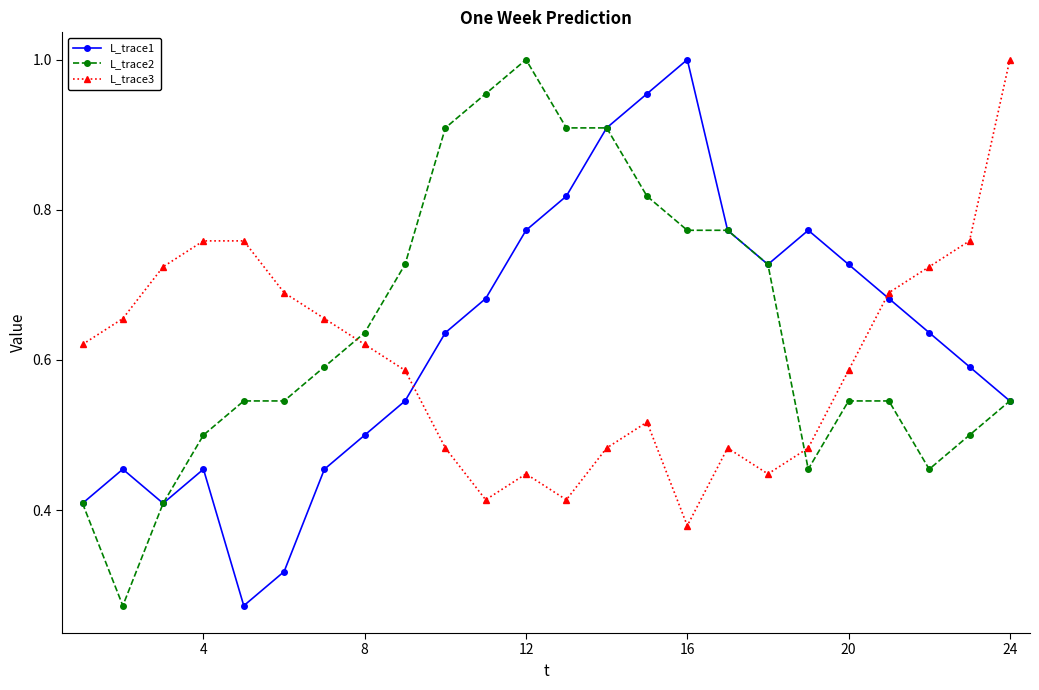

True or false: L_trace2 has more than 0 interior local peaks.

True